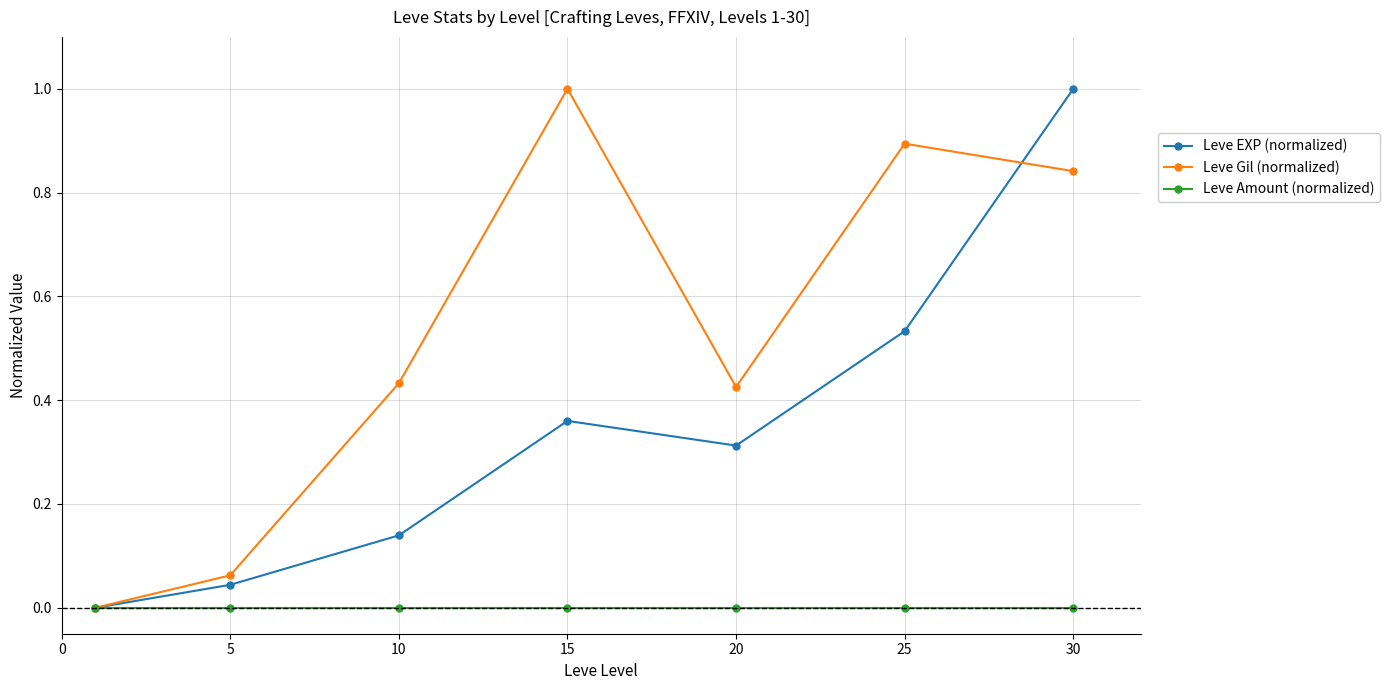

How many interior local peaks does the Leve EXP (normalized) series have?

1